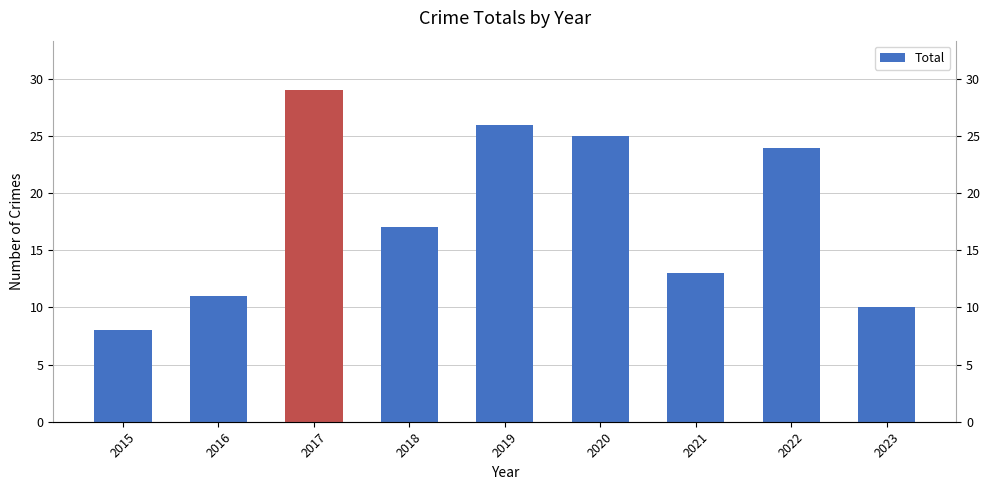

What is the value of the 6th bar from the left?

25